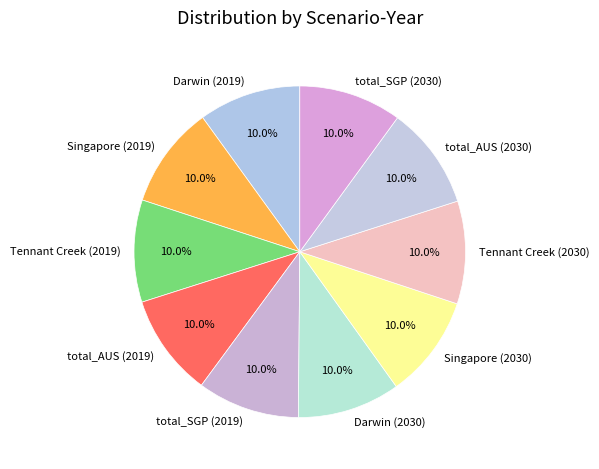

What percentage is the Darwin (2030) slice, to the nearest percent?

10%